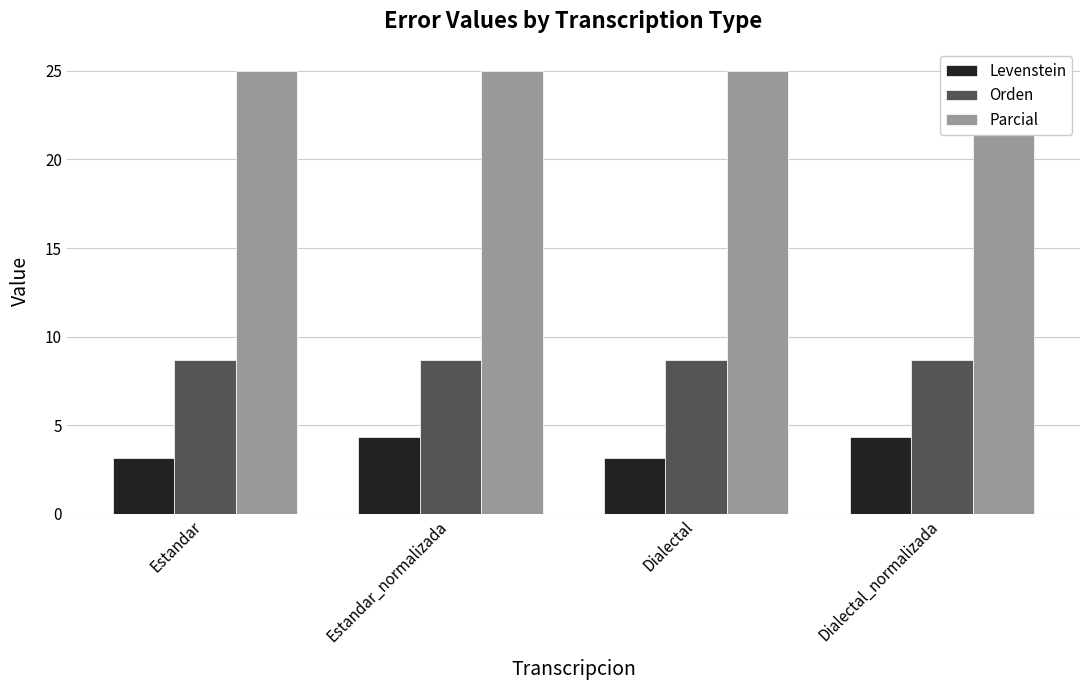

Where is Orden nearest to the value 8?

Estandar